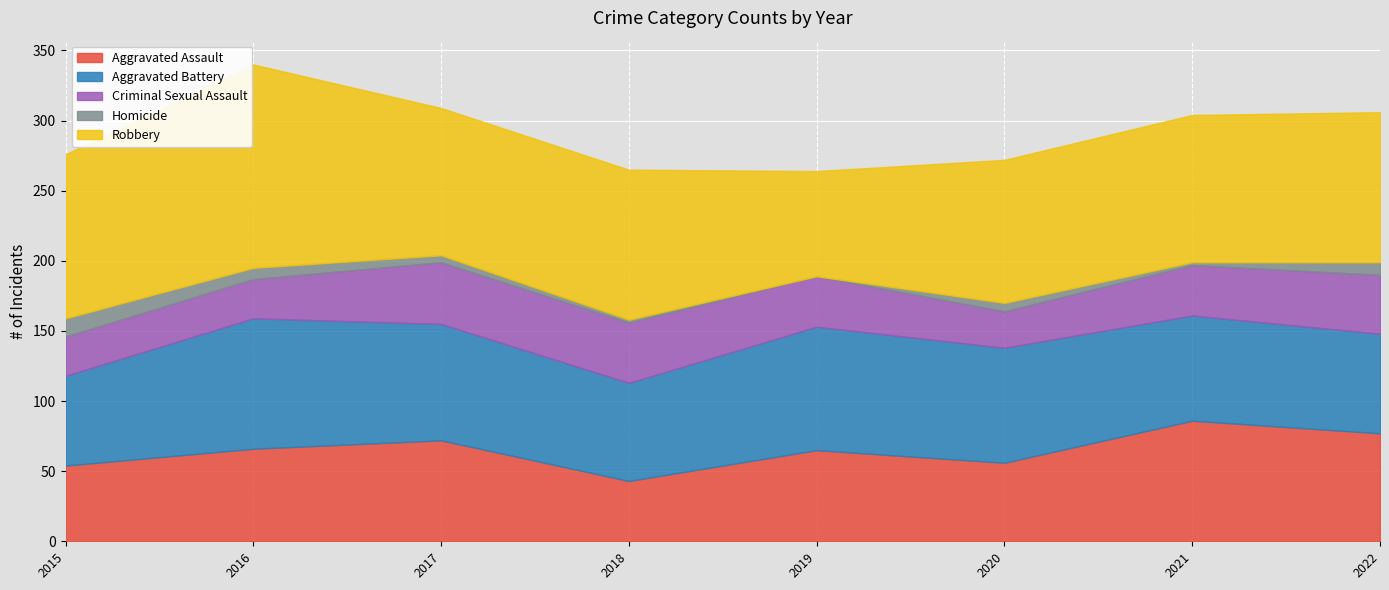

What is the sum of all Robbery values?

863